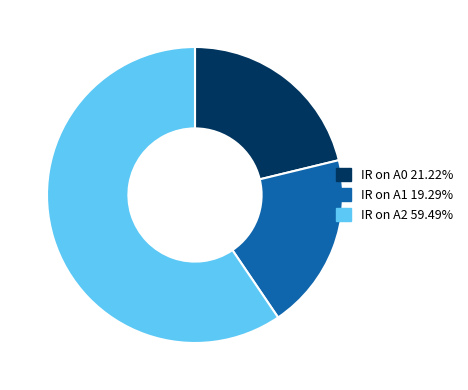

How many slices are in this pie chart?

3